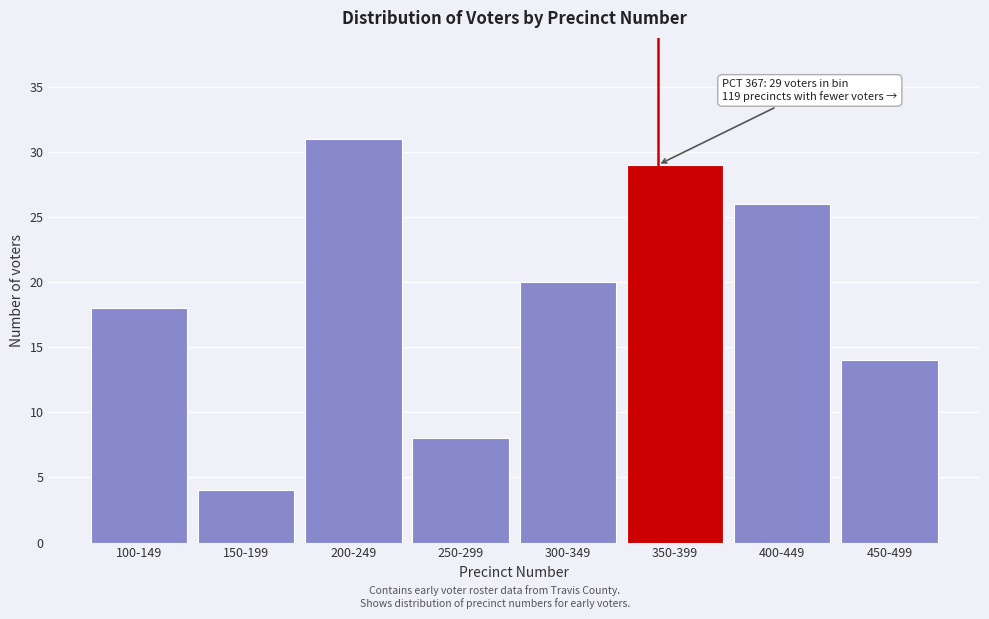

Reading left to right, transcribe all the data shown in this chart.

100-149=18	150-199=4	200-249=31	250-299=8	300-349=20	350-399=29	400-449=26	450-499=14